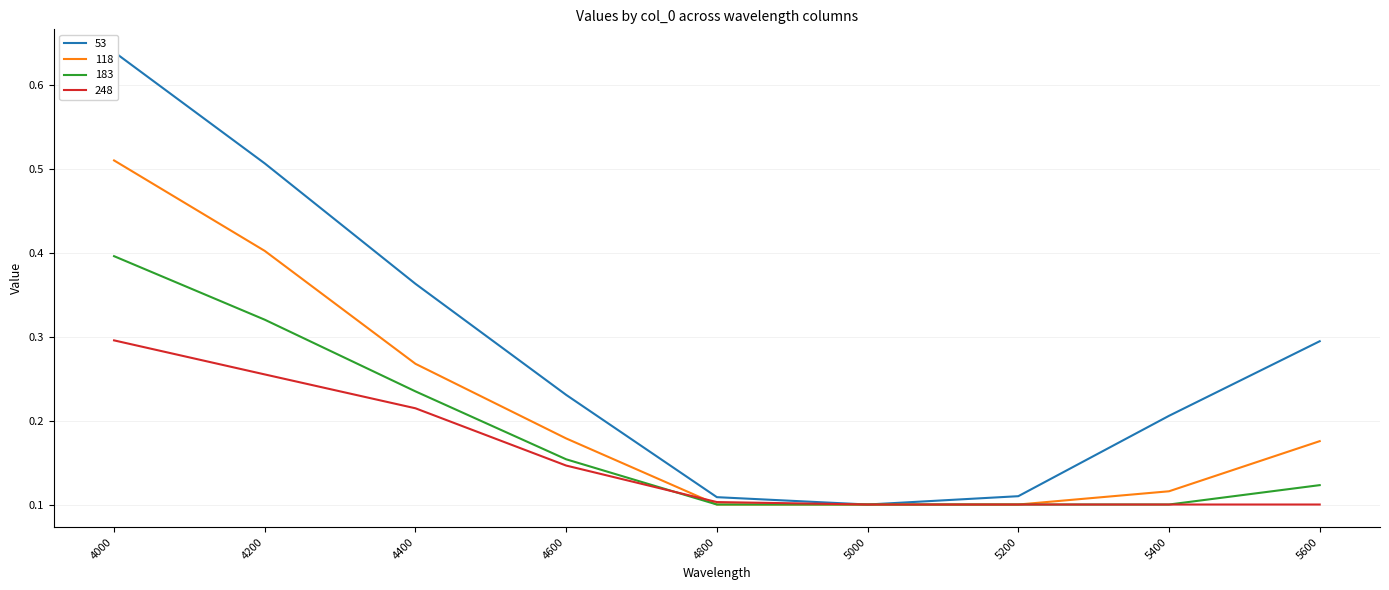

What are all the series names shown in the legend?

53, 118, 183, 248